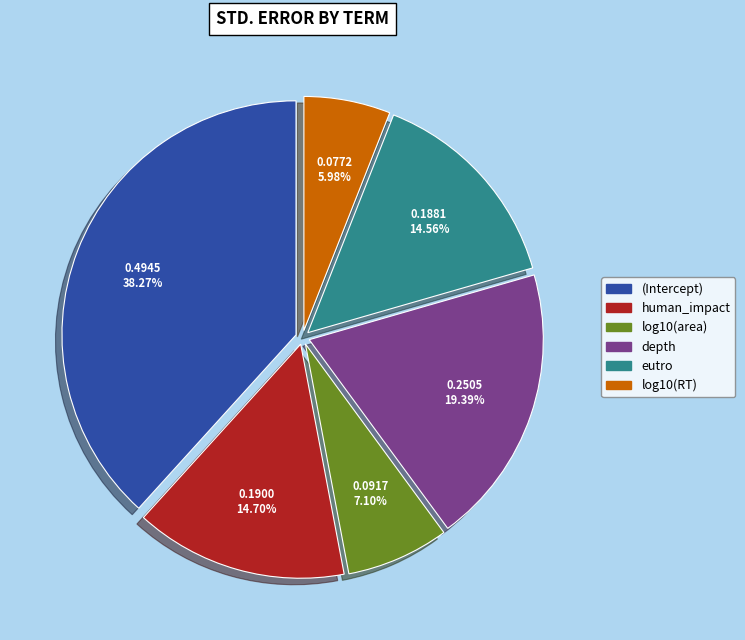

What is the total percentage of log10(area) and (Intercept)?

45.4%